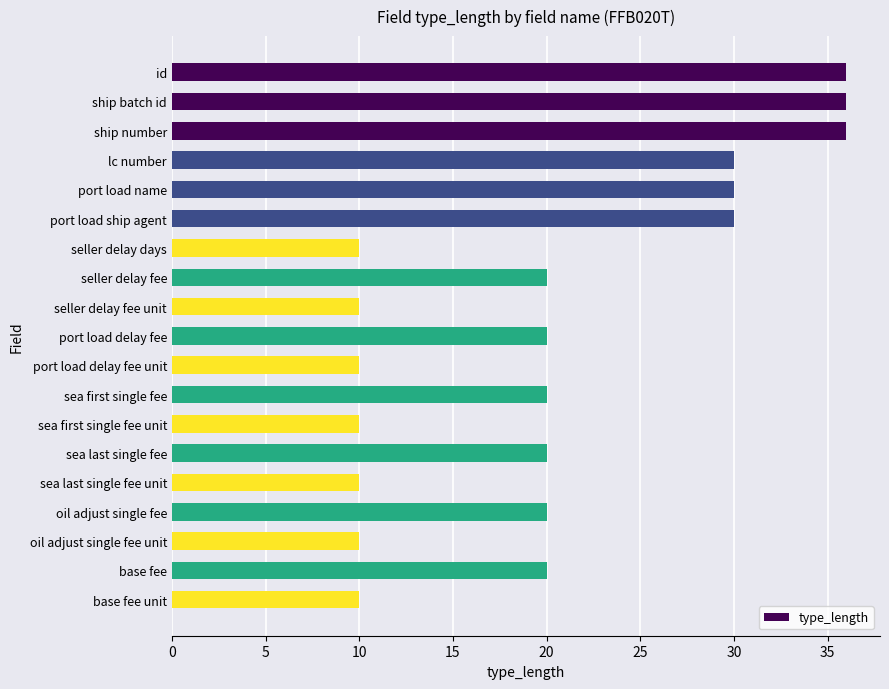

Is it true that the value at seller delay fee is 10?

False